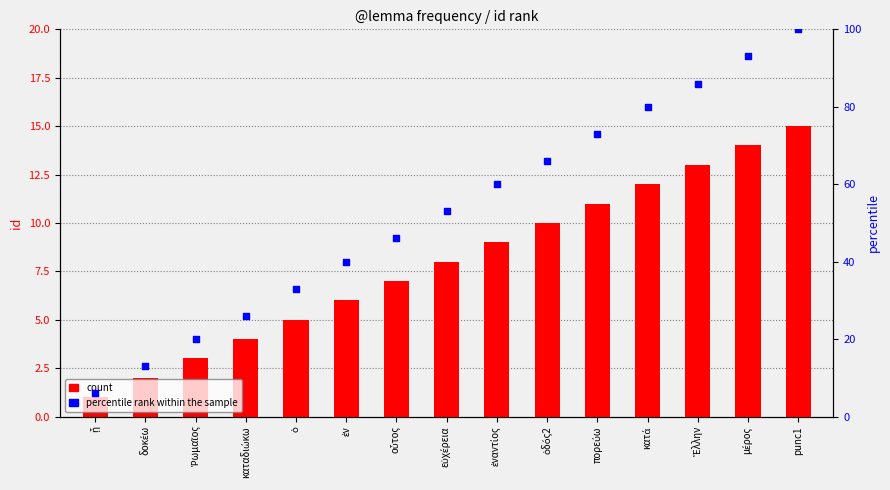

Which series has the widest spread of Y values?

percentile rank within the sample